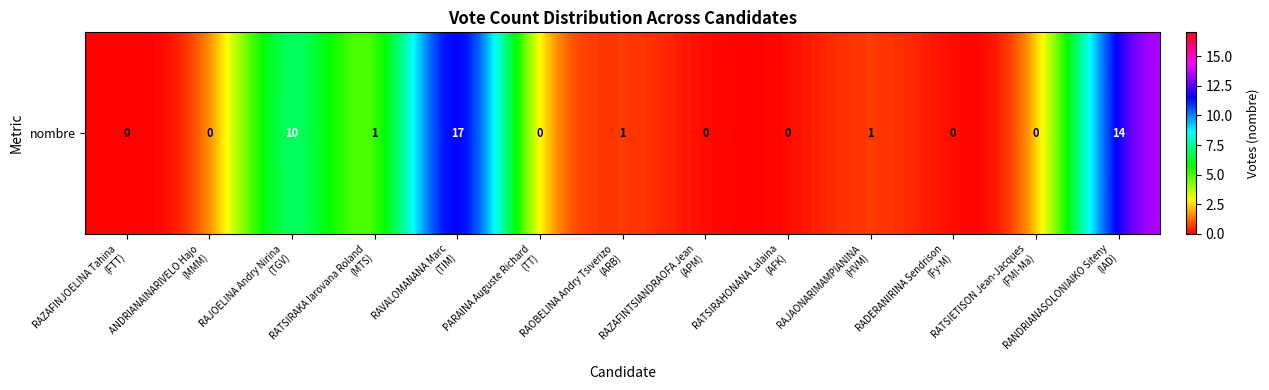

Which label corresponds to the largest value in the chart?

RAVALOMANANA Marc
(TIM)